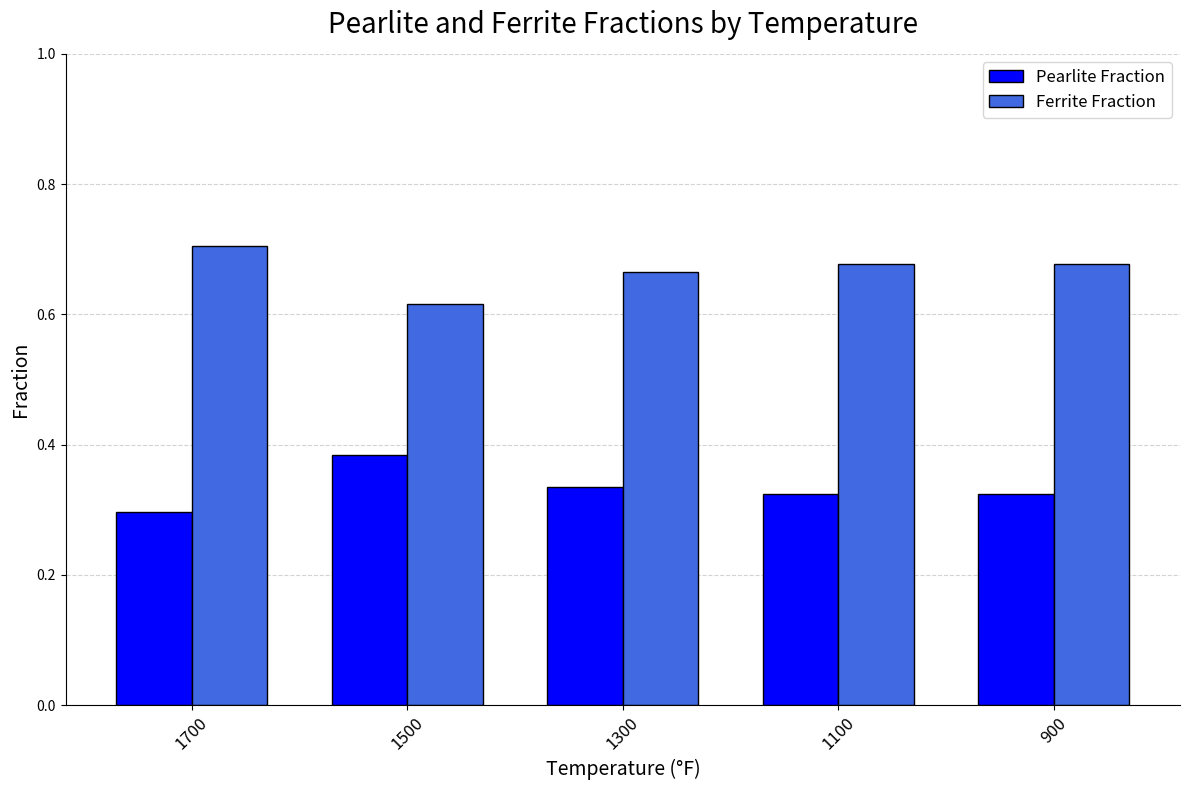

How many bars are there in total?

10